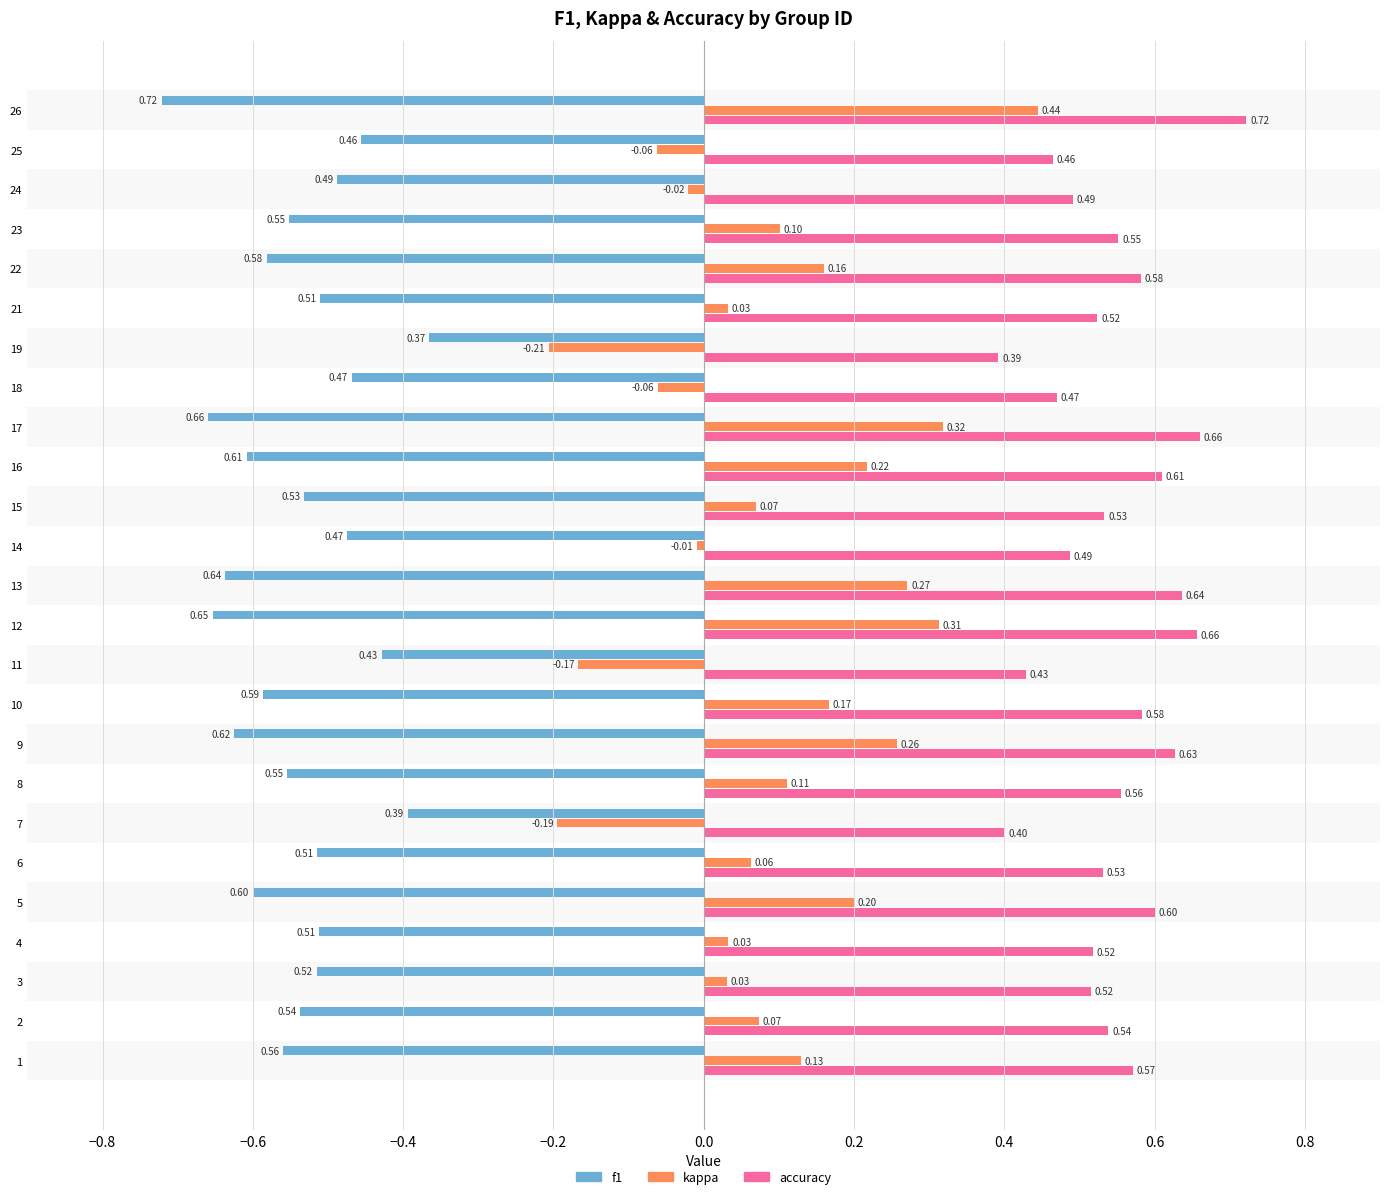

At how many categories does at least one series exceed 0?

25